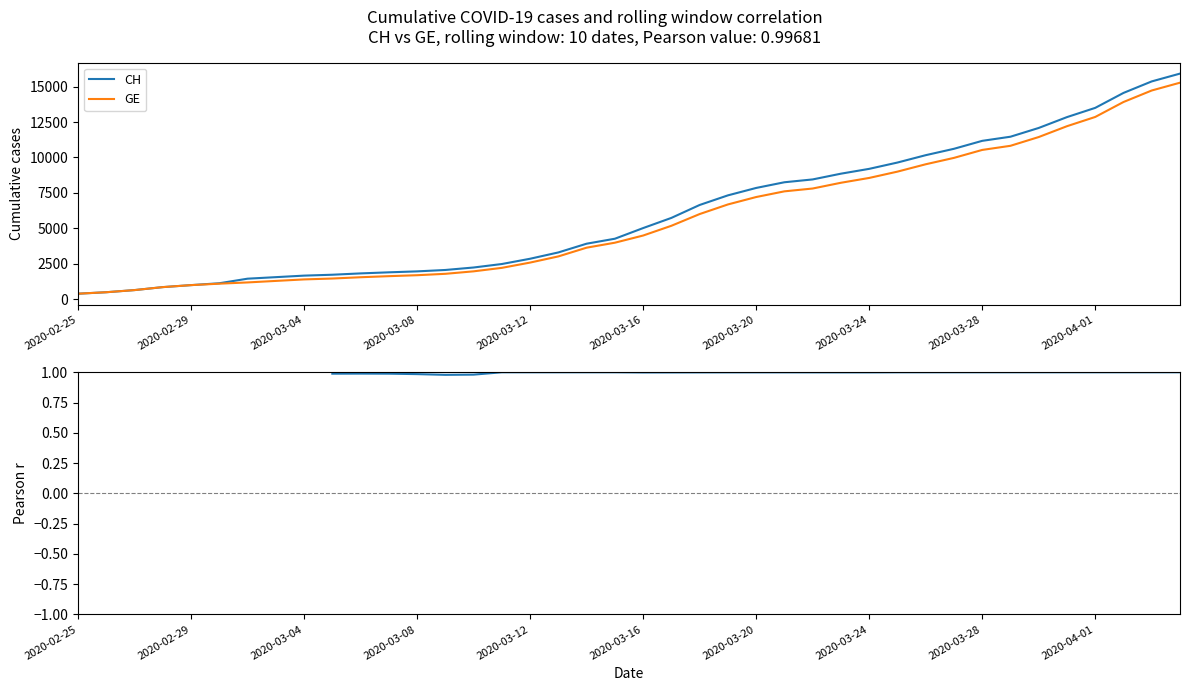

What position from the right is 2020-03-14?

22